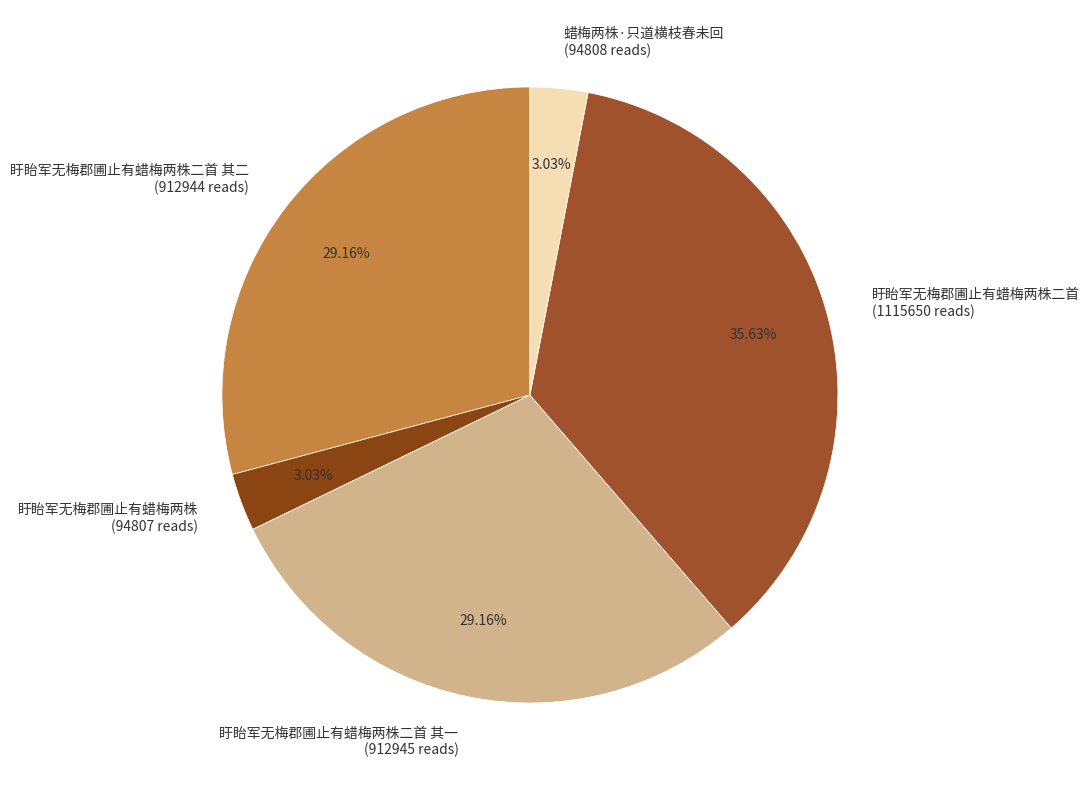

Which has a higher value, 盱眙军无梅郡圃止有蜡梅两株二首 or 盱眙军无梅郡圃止有蜡梅两株二首 其二?

盱眙军无梅郡圃止有蜡梅两株二首